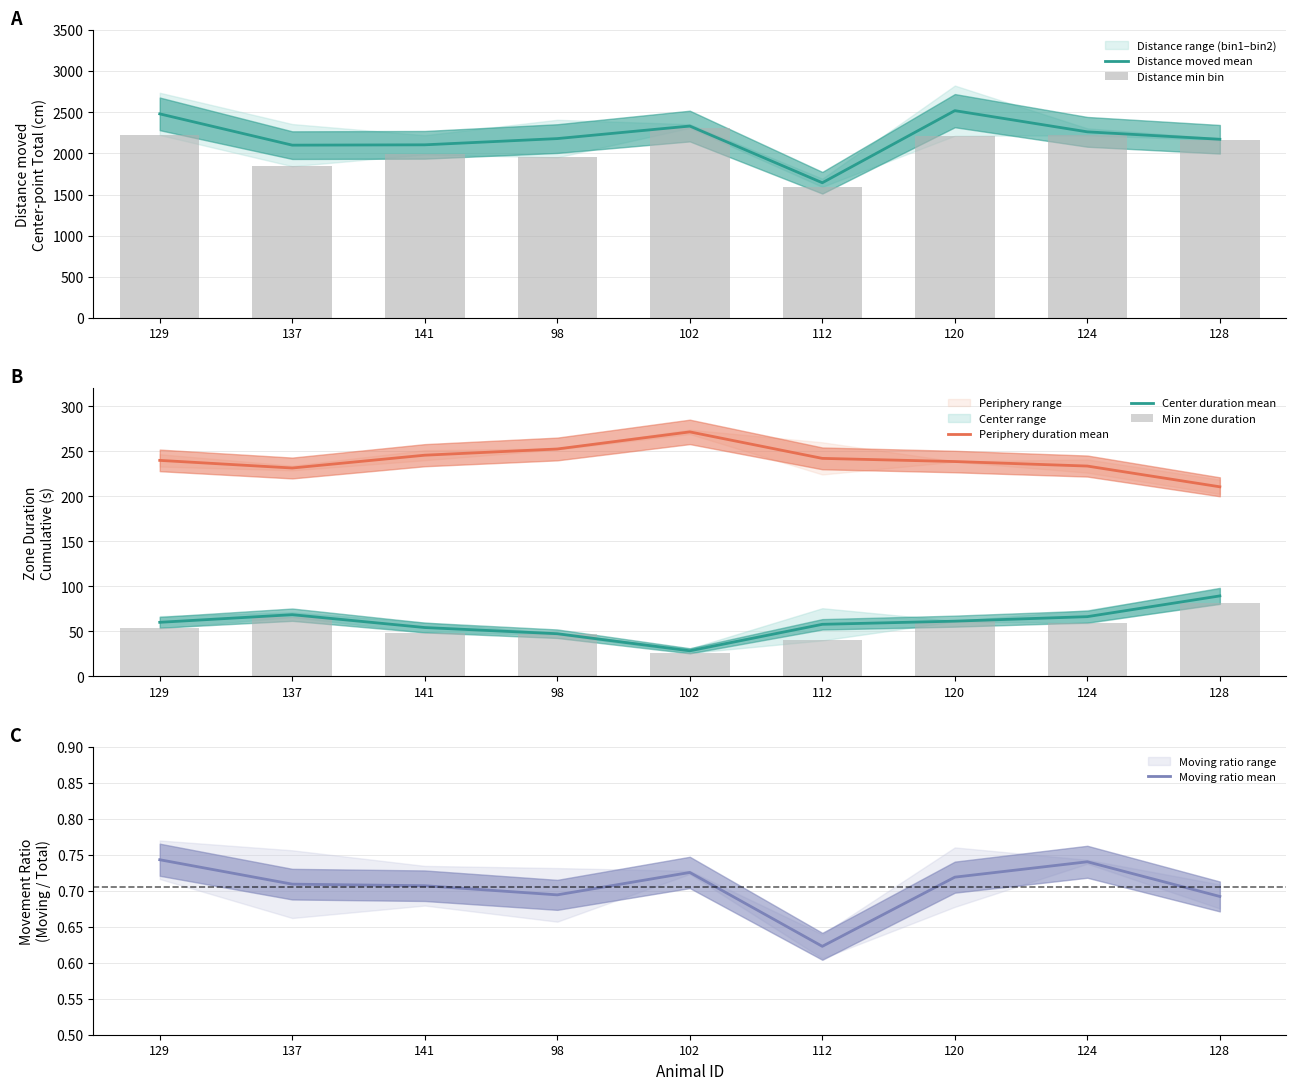

Which series has the largest range (max minus min)?

Distance moved mean